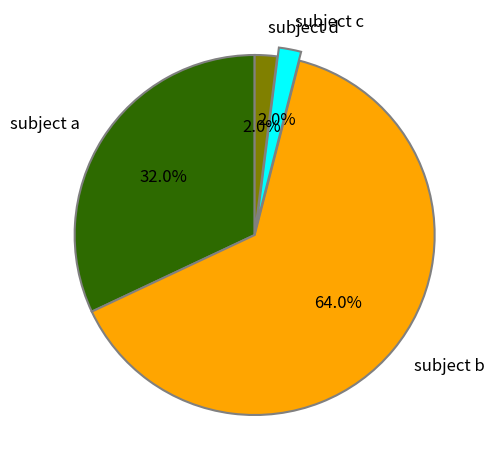

Does any single category account for the majority?

Yes